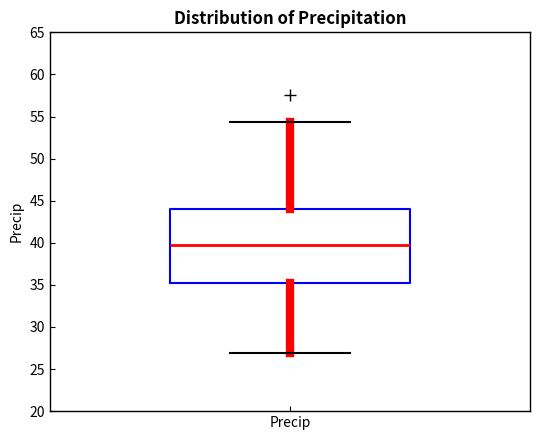

Where does the upper whisker of the box for Precip end on the y-axis? The values are not printed on the chart, so give them approximately, as read against the axis.

54.5